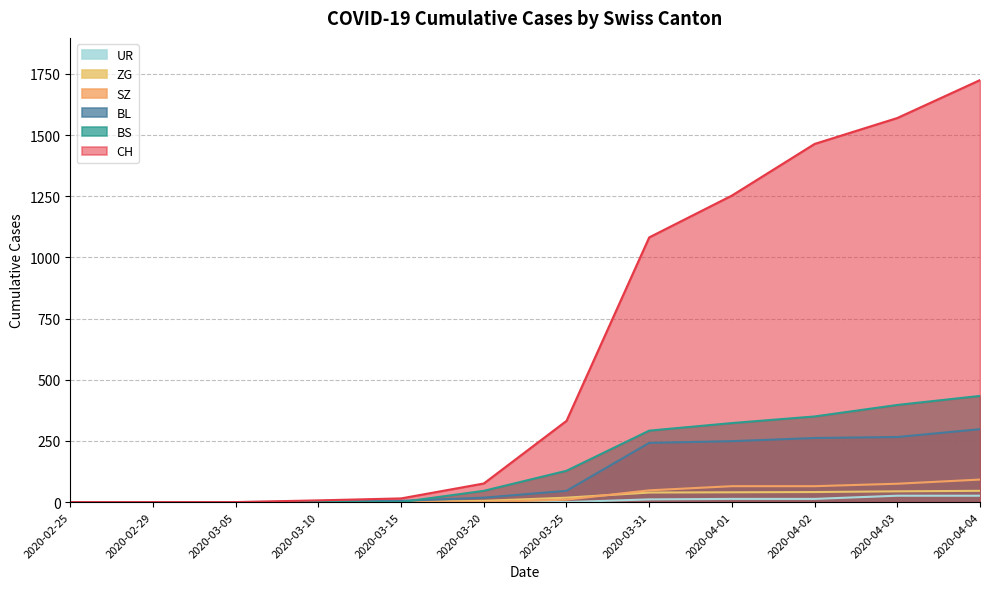

What is the maximum value shown in the chart?

1725